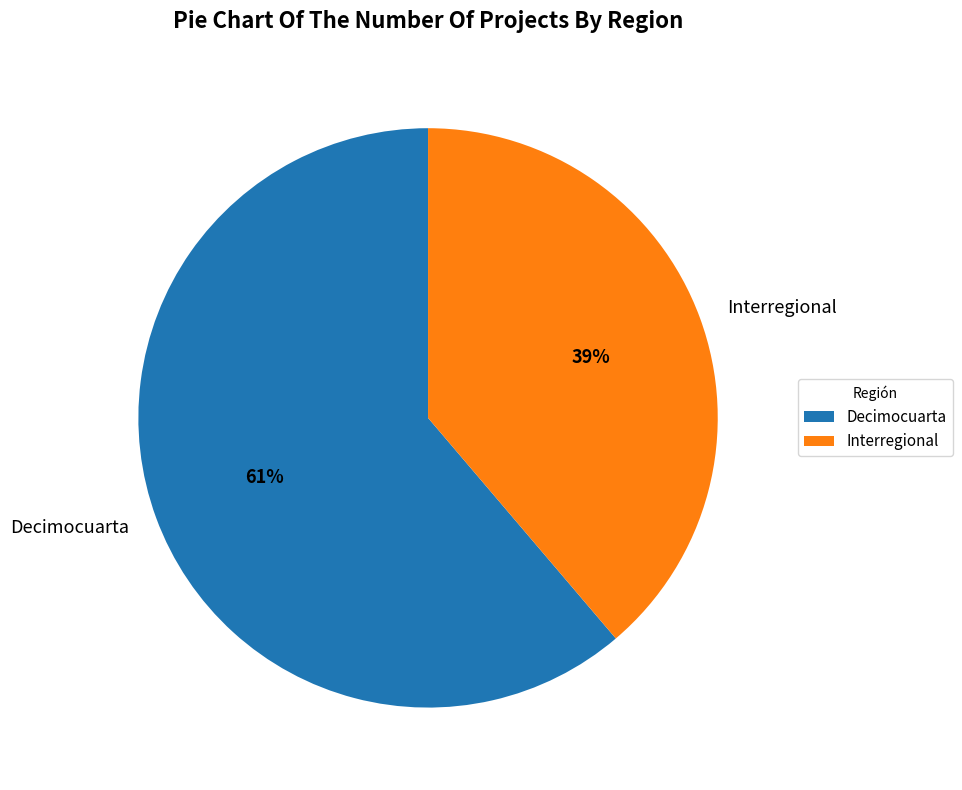

What is the majority slice?

Decimocuarta